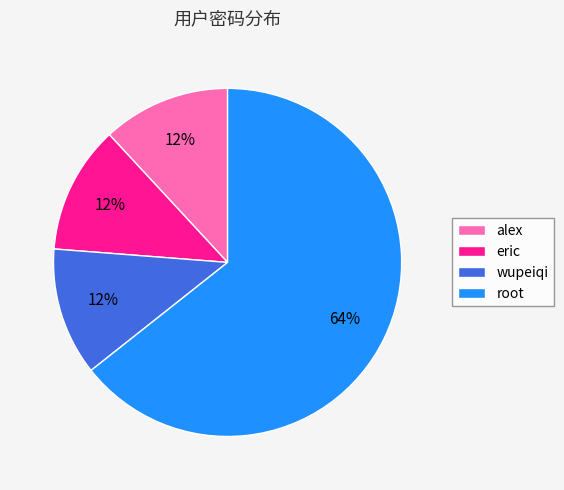

How many slices are in this pie chart?

4